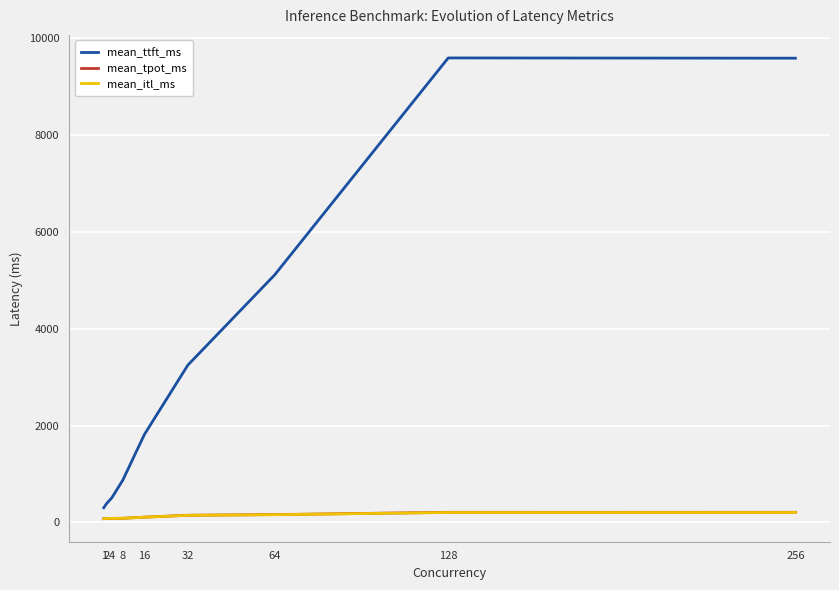

True or false: mean_ttft_ms and mean_itl_ms cross at least once.

False